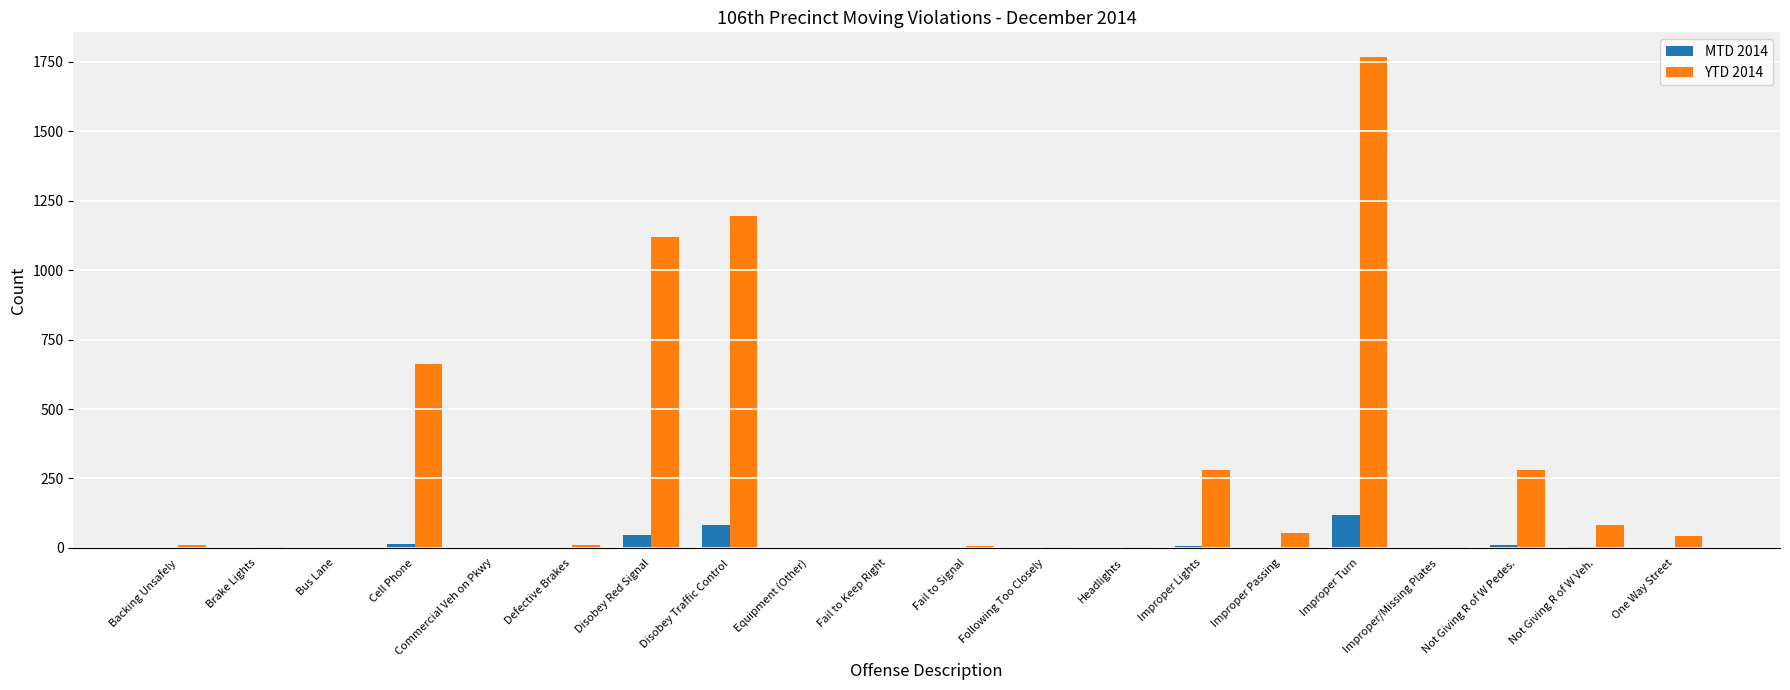

Are the bars grouped side by side (vs. stacked)?

Yes